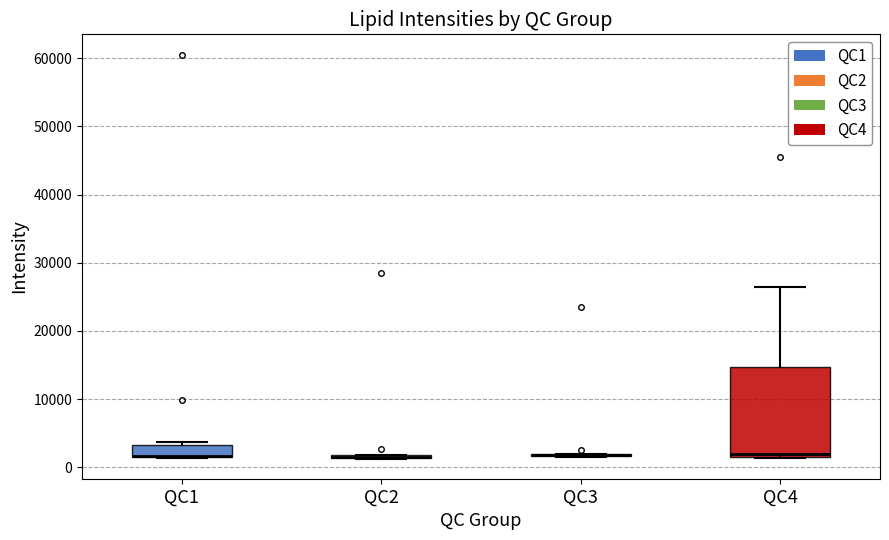

Comparing the boxes themselves (not the whiskers), which one is the tallest?

QC4